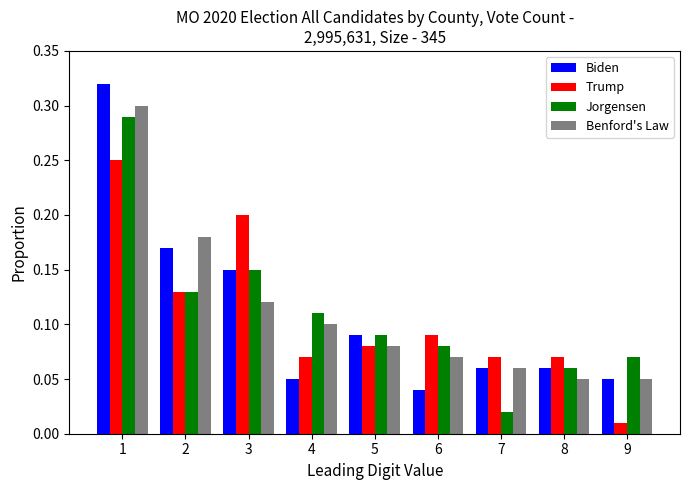

Which category has the lowest value across all series?

9